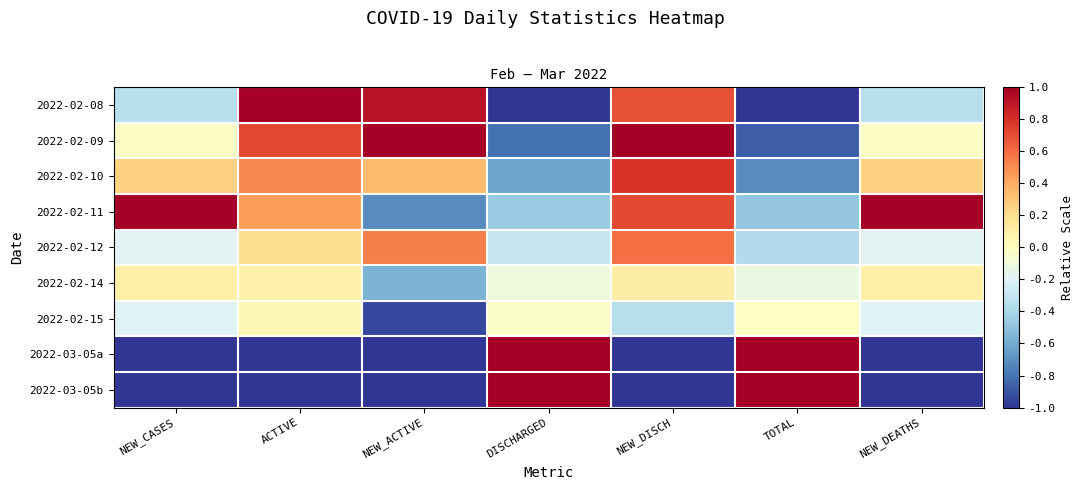

Reading left to right, what are all the values shown in this chart?

2022-02-08: NEW_CASES=-0.3	ACTIVE=1.0	NEW_ACTIVE=0.9	DISCHARGED=-1.0	NEW_DISCH=0.7	TOTAL=-1.0	NEW_DEATHS=-0.3
2022-02-09: NEW_CASES=-0.0	ACTIVE=0.7	NEW_ACTIVE=1.0	DISCHARGED=-0.8	NEW_DISCH=1.0	TOTAL=-0.9	NEW_DEATHS=-0.0
2022-02-10: NEW_CASES=0.2	ACTIVE=0.5	NEW_ACTIVE=0.3	DISCHARGED=-0.6	NEW_DISCH=0.8	TOTAL=-0.7	NEW_DEATHS=0.2
2022-02-11: NEW_CASES=1.0	ACTIVE=0.4	NEW_ACTIVE=-0.7	DISCHARGED=-0.5	NEW_DISCH=0.7	TOTAL=-0.5	NEW_DEATHS=1.0
2022-02-12: NEW_CASES=-0.2	ACTIVE=0.2	NEW_ACTIVE=0.5	DISCHARGED=-0.3	NEW_DISCH=0.6	TOTAL=-0.4	NEW_DEATHS=-0.2
2022-02-14: NEW_CASES=0.1	ACTIVE=0.1	NEW_ACTIVE=-0.6	DISCHARGED=-0.1	NEW_DISCH=0.1	TOTAL=-0.1	NEW_DEATHS=0.1
2022-02-15: NEW_CASES=-0.2	ACTIVE=0.0	NEW_ACTIVE=-0.9	DISCHARGED=-0.0	NEW_DISCH=-0.4	TOTAL=-0.0	NEW_DEATHS=-0.2
2022-03-05a: NEW_CASES=-1.0	ACTIVE=-1.0	NEW_ACTIVE=-1.0	DISCHARGED=1.0	NEW_DISCH=-1.0	TOTAL=1.0	NEW_DEATHS=-1.0
2022-03-05b: NEW_CASES=-1.0	ACTIVE=-1.0	NEW_ACTIVE=-1.0	DISCHARGED=1.0	NEW_DISCH=-1.0	TOTAL=1.0	NEW_DEATHS=-1.0